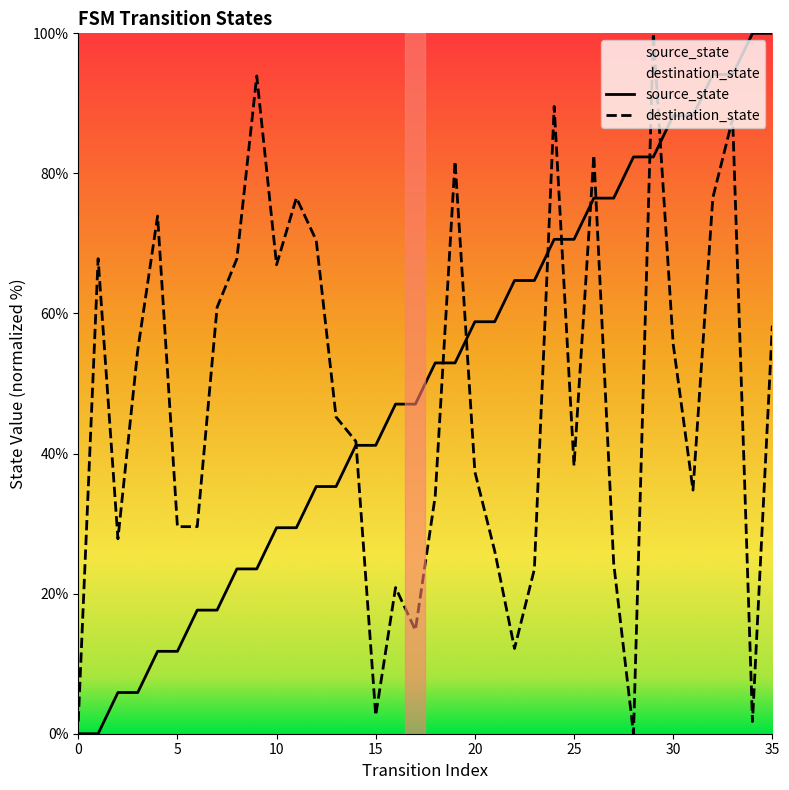

Is it true that source_state equals 17.6 at 6?

True